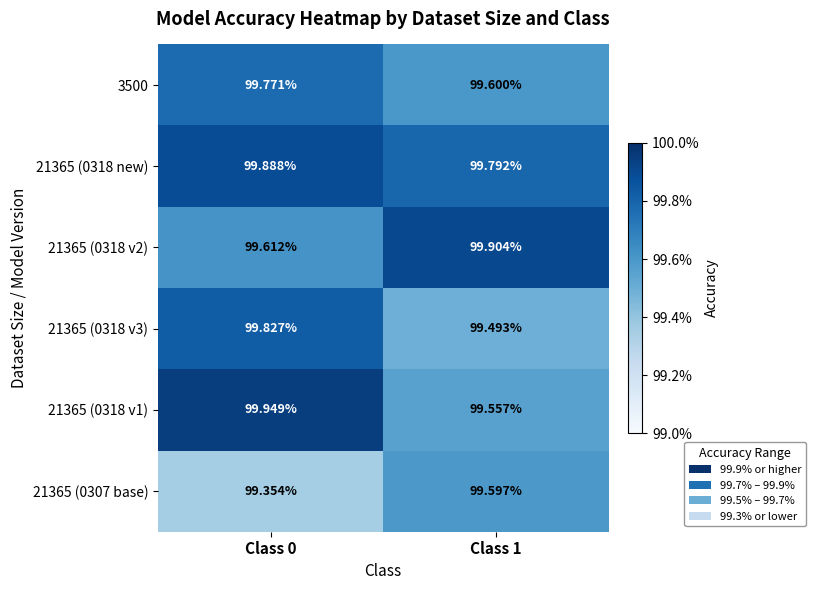

Is the value of 21365 (0318 v3) at Class 0 greater than the value of 21365 (0318 new) at Class 1?

Yes